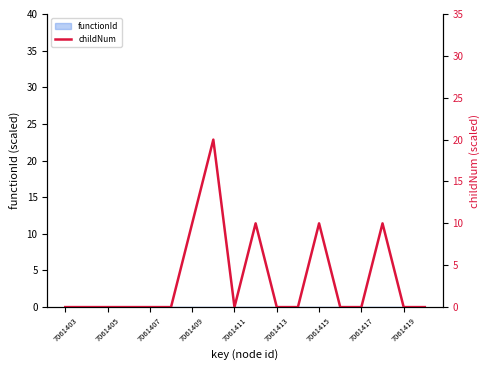

Reading left to right, what are all the values shown in this chart?

0	0	0	0	0	0	10	20	0	10	0	0	10	0	0	10	0	0